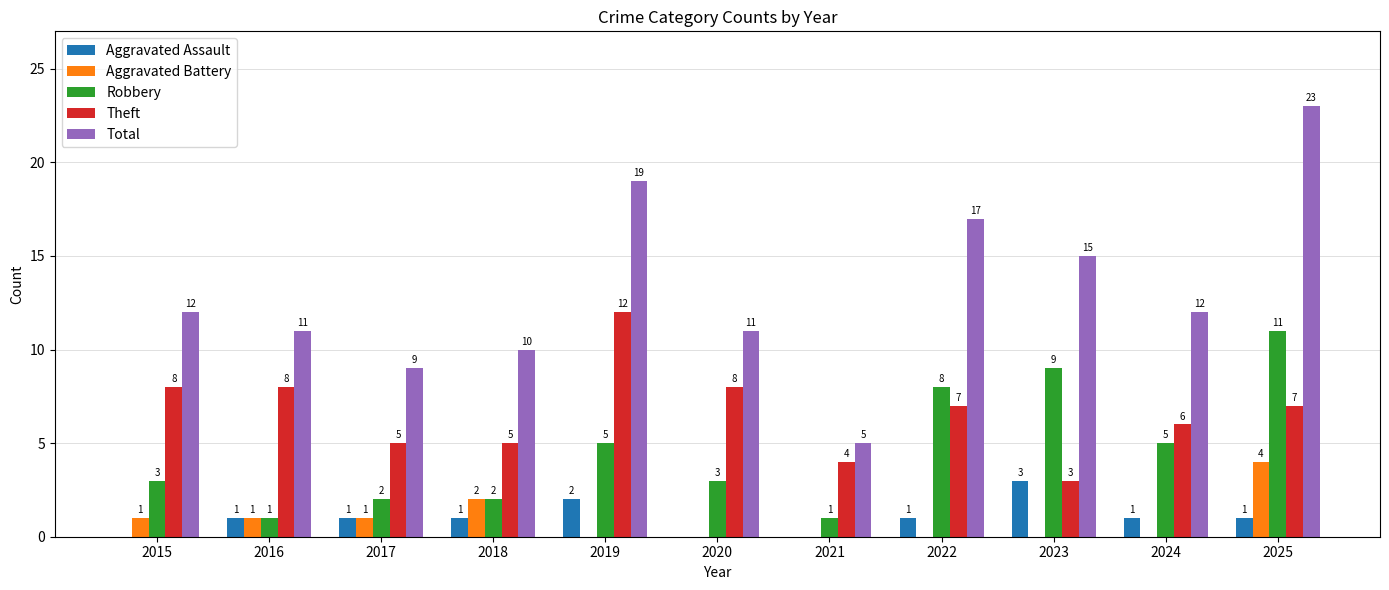

Which series has the widest spread of values?

Total